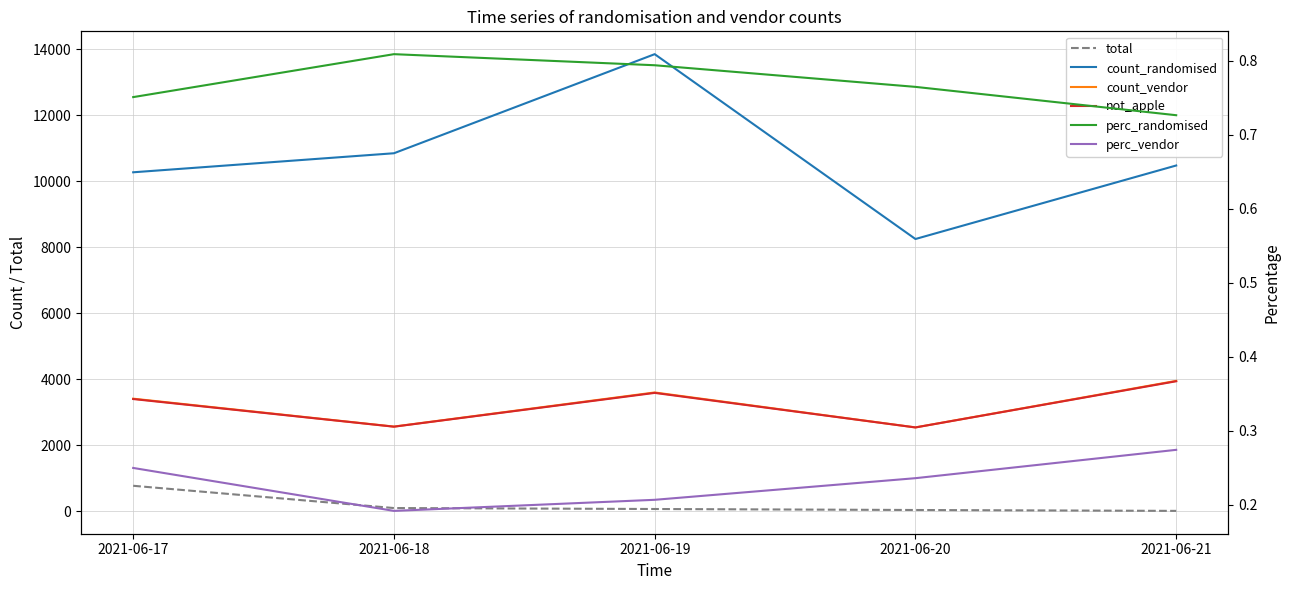

What is the approximate value of perc_randomised at 2021-06-20?

0.8